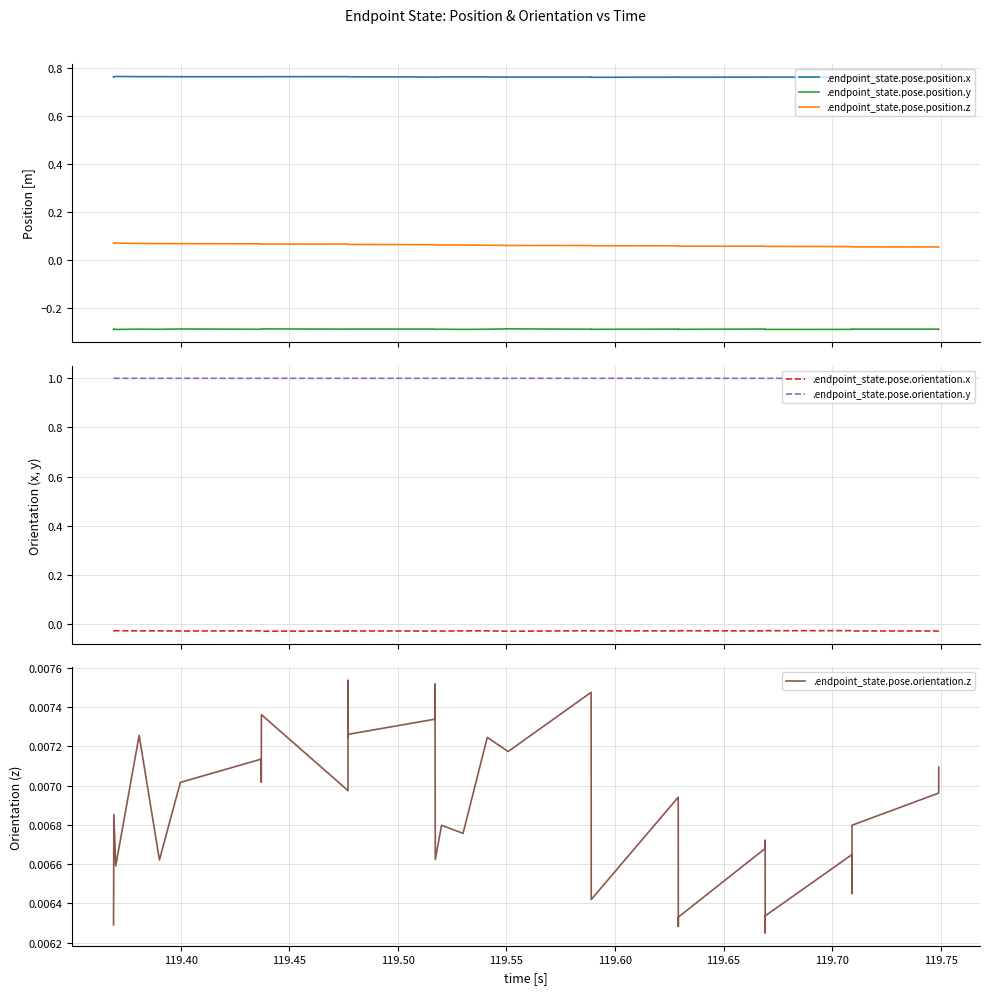

Rank the series by their maximum value, from lowest to highest.

.endpoint_state.pose.position.y, .endpoint_state.pose.orientation.x, .endpoint_state.pose.orientation.z, .endpoint_state.pose.position.z, .endpoint_state.pose.position.x, .endpoint_state.pose.orientation.y